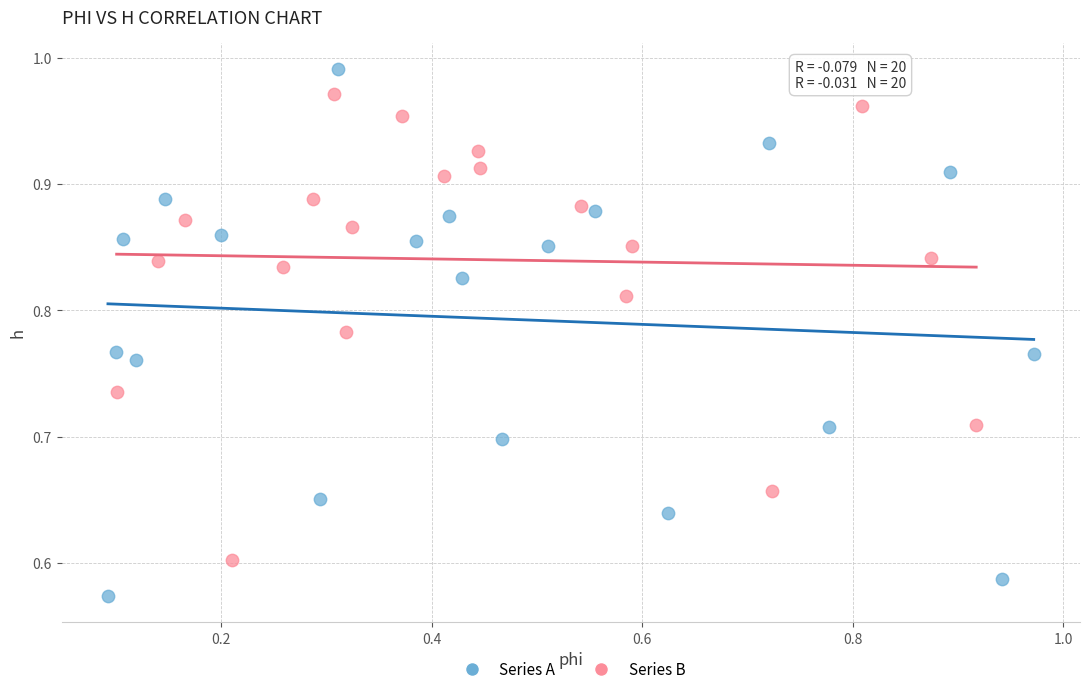

What are all the series names shown in the legend?

Series A, Series B